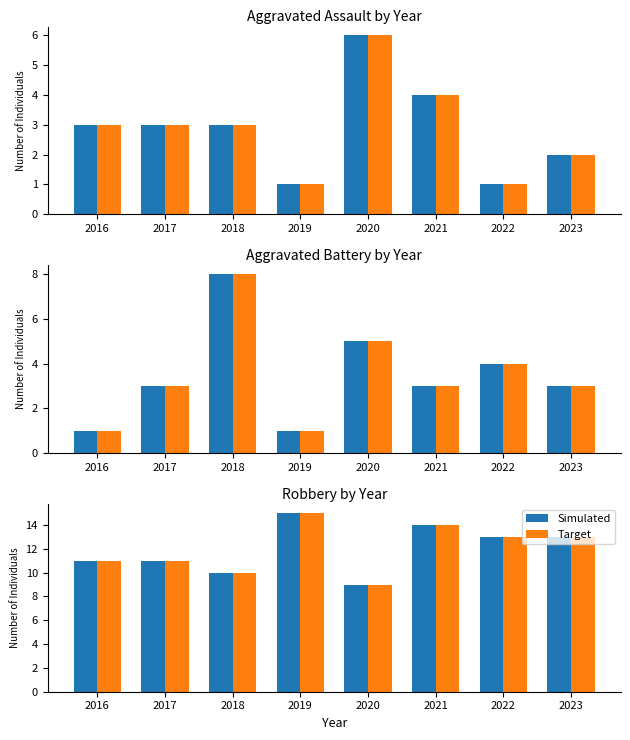

Between 2018 and 2020, which is larger?

2018